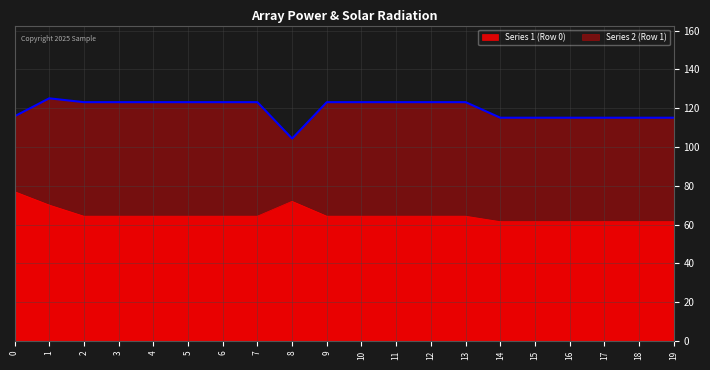

What is the maximum value shown in the chart?

125.1